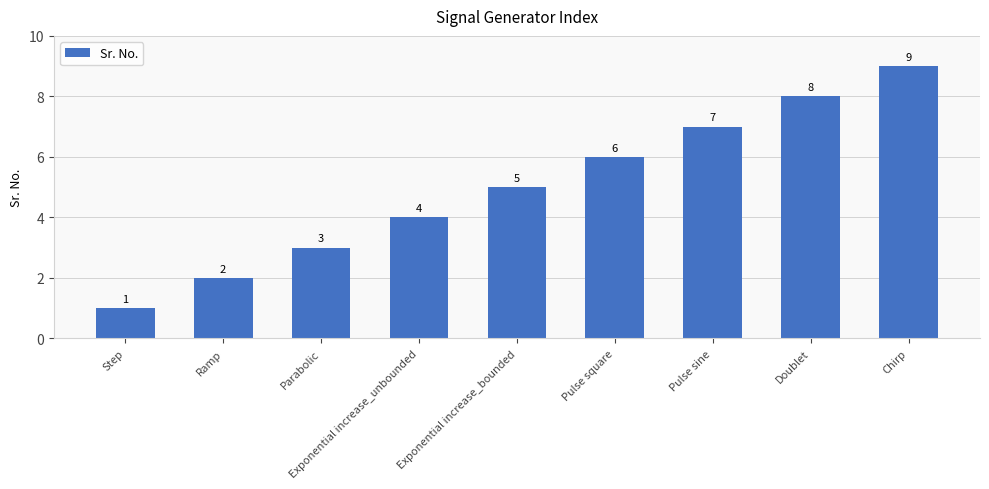

What is the smallest value displayed?

1